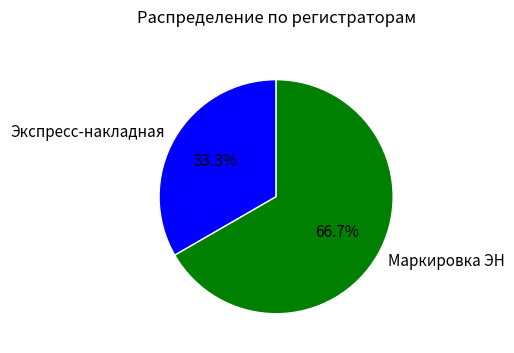

To the nearest percent, what percentage of the pie is Экспресс-накладная?

33%